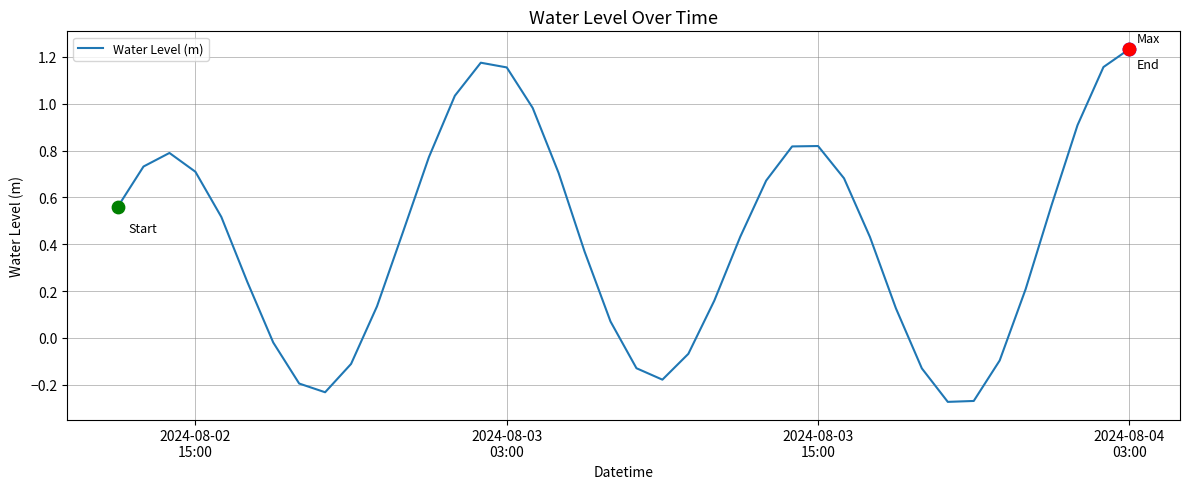

What is the difference between the maximum and minimum values?

1.5